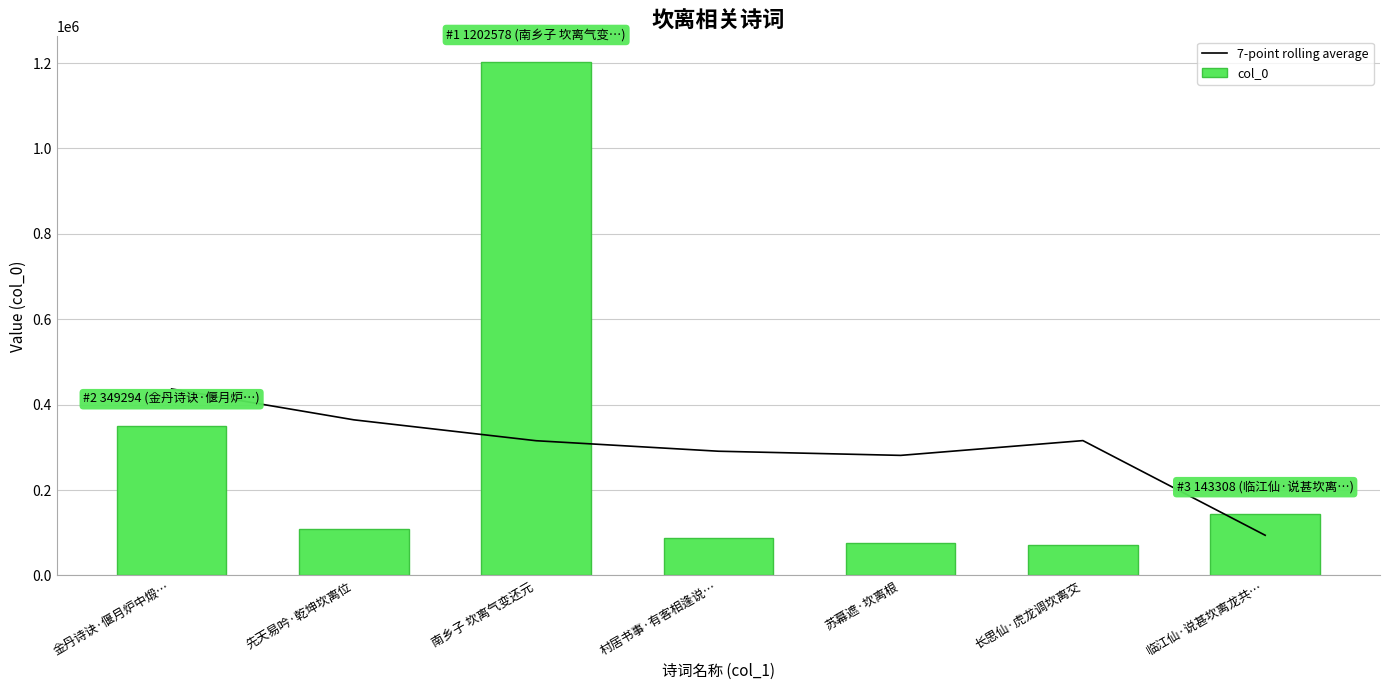

What is the sum of the col_0 values at 苏幕遮·坎离根 and 村居书事·有客相逢说…?

161974